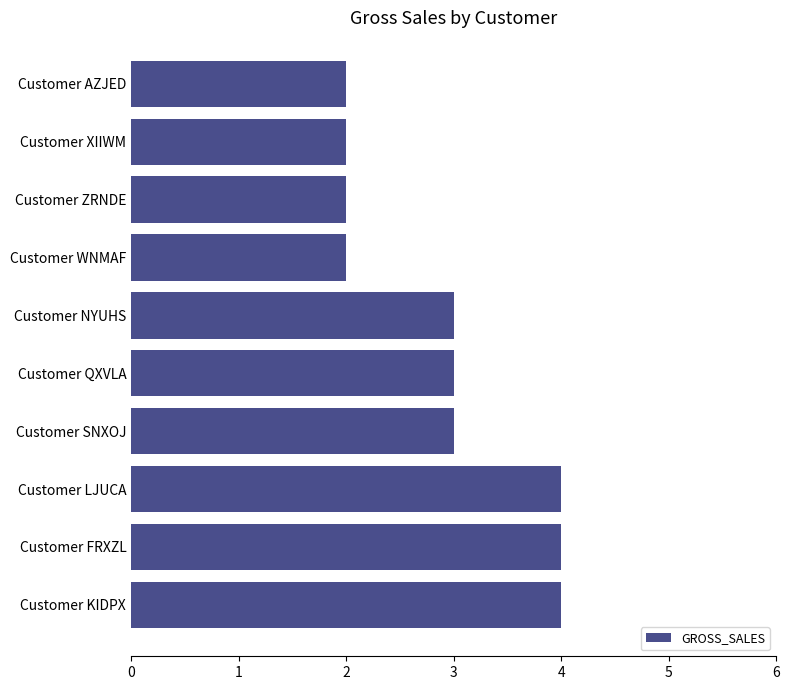

How many bars are there in total?

10